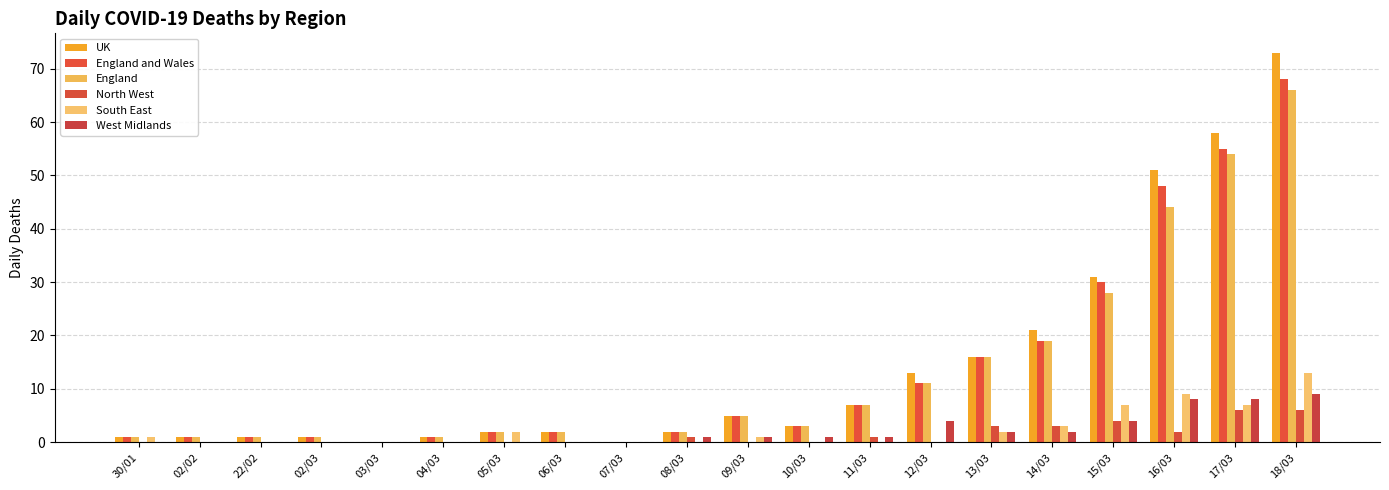

What is the difference between the maximum and minimum values in the England and Wales series?

68